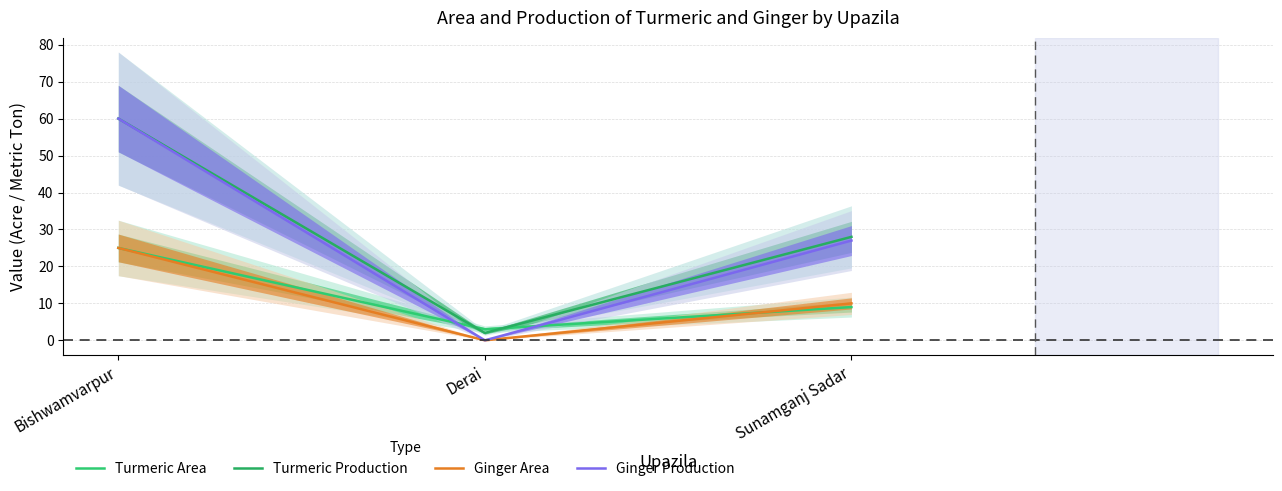

List the series in order of their peak value, highest first.

Turmeric Production, Ginger Production, Turmeric Area, Ginger Area